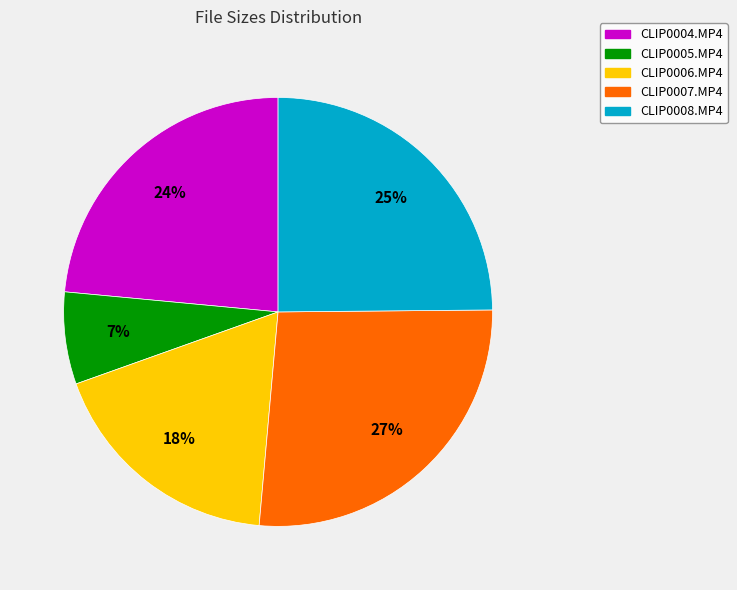

Is there any slice that represents more than half of the pie?

No